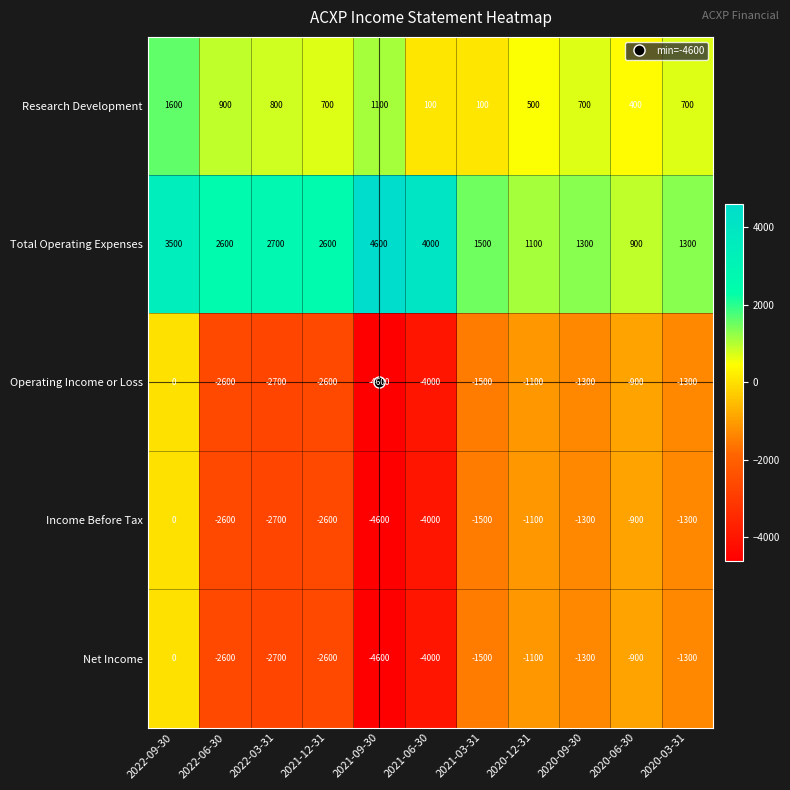

The Operating Income or Loss series shows -1500 at 2021-03-31. True or false?

True